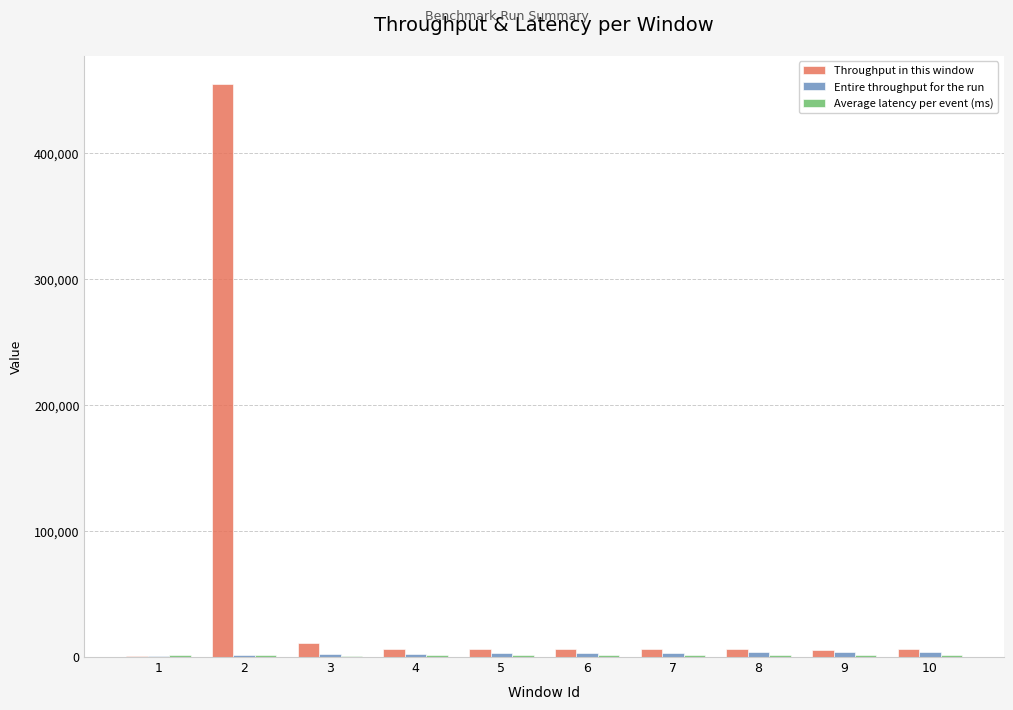

At which category is the sum across all series the highest?

2